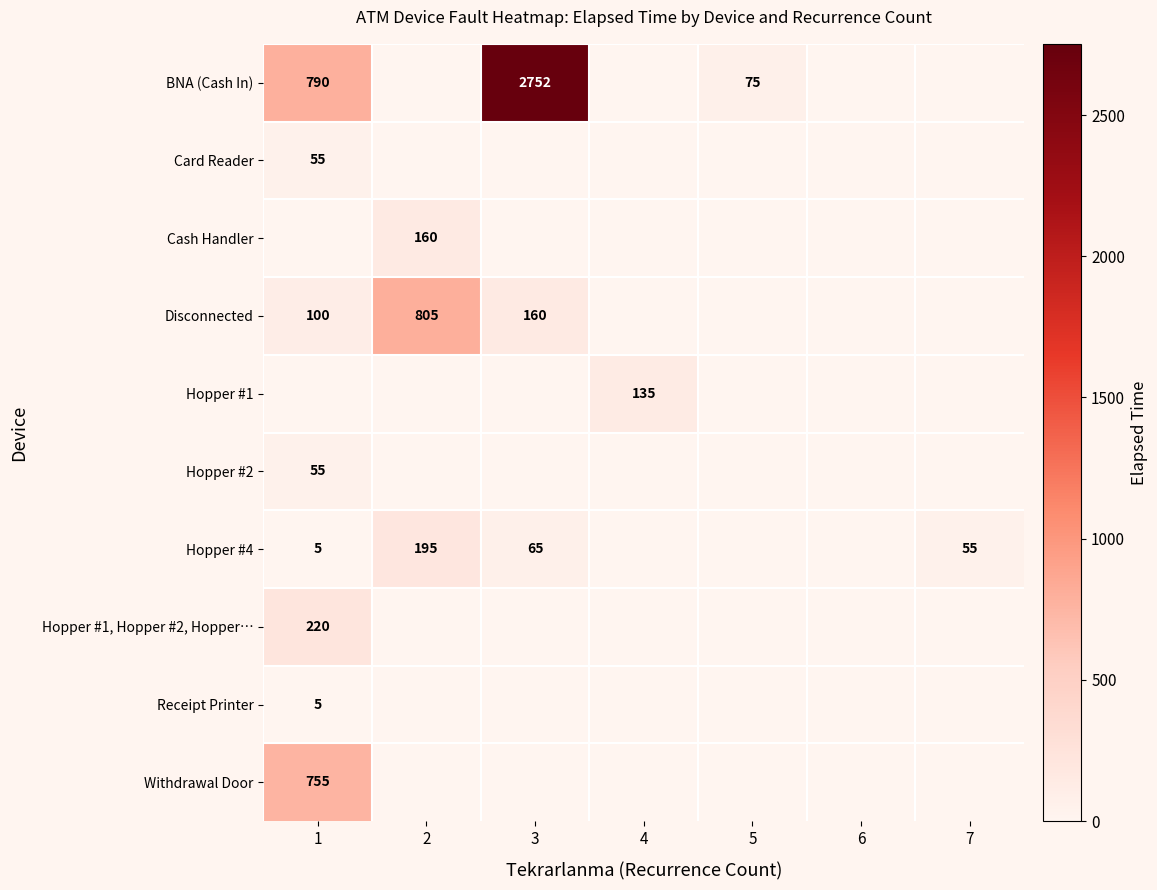

True or false: Card Reader has a value of 55 at 1.

True